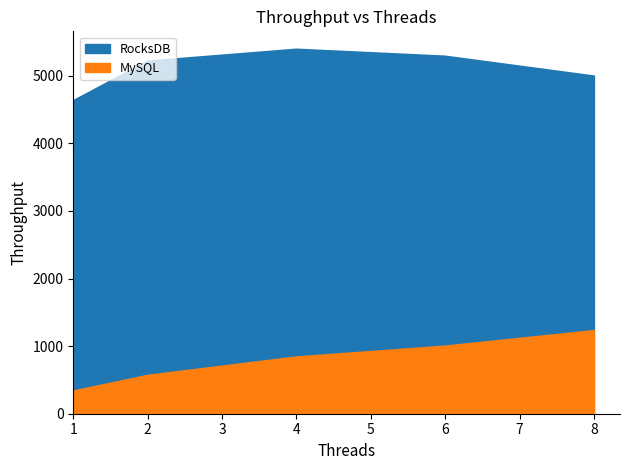

Rank the categories by MySQL value from highest to lowest.

8, 6, 4, 2, 1